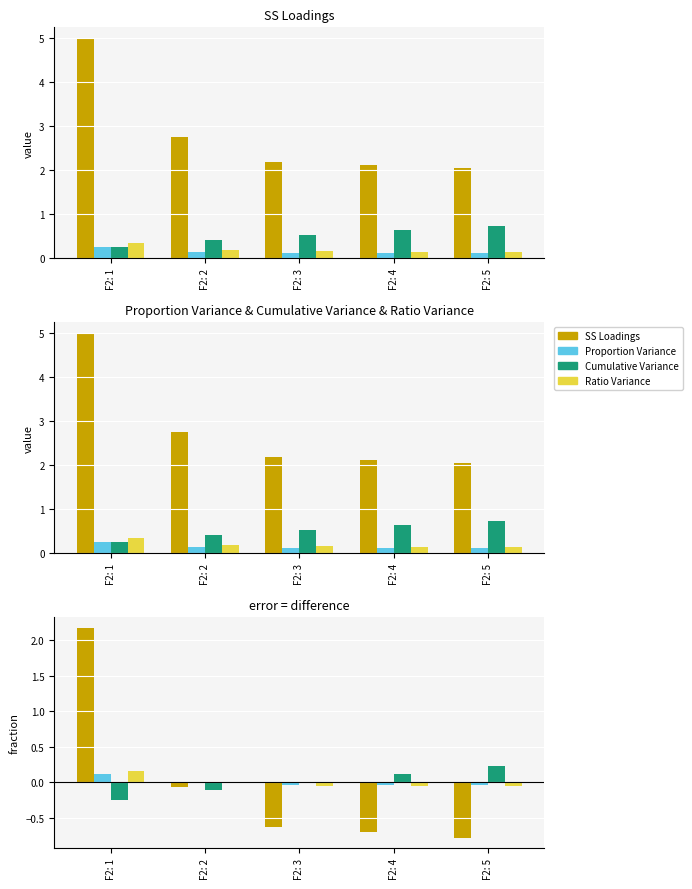

What is the minimum value shown in the chart?

-0.8